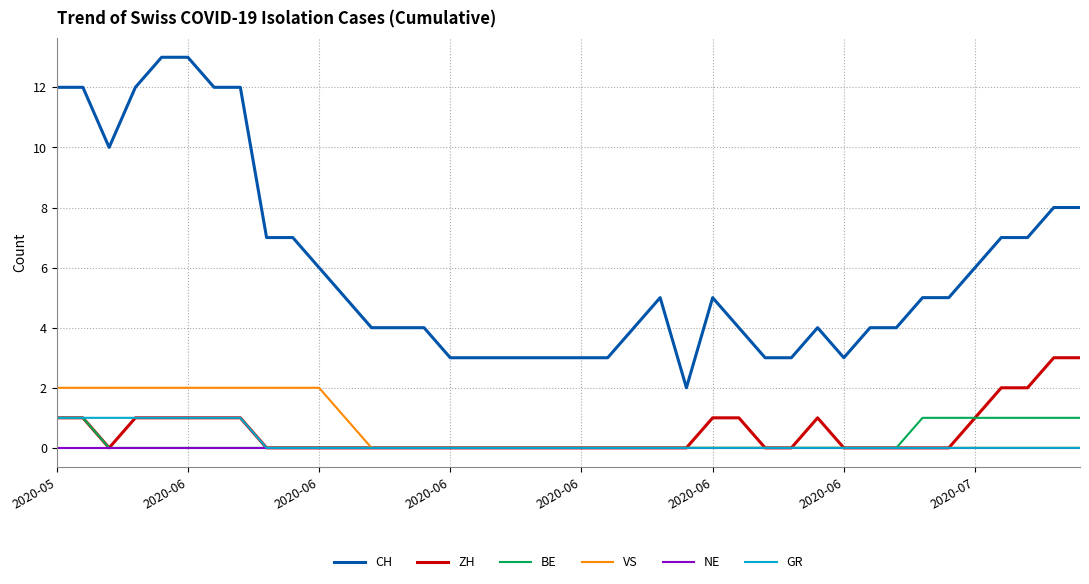

What is the greatest value displayed?

13